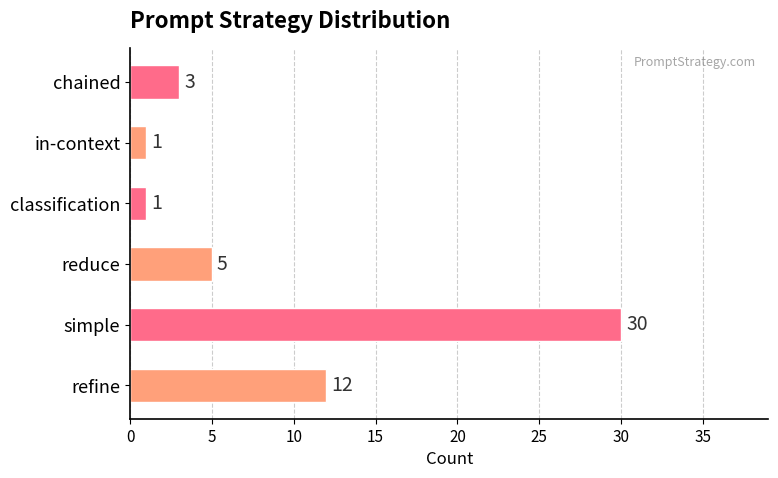

The value at simple is 30. True or false?

True